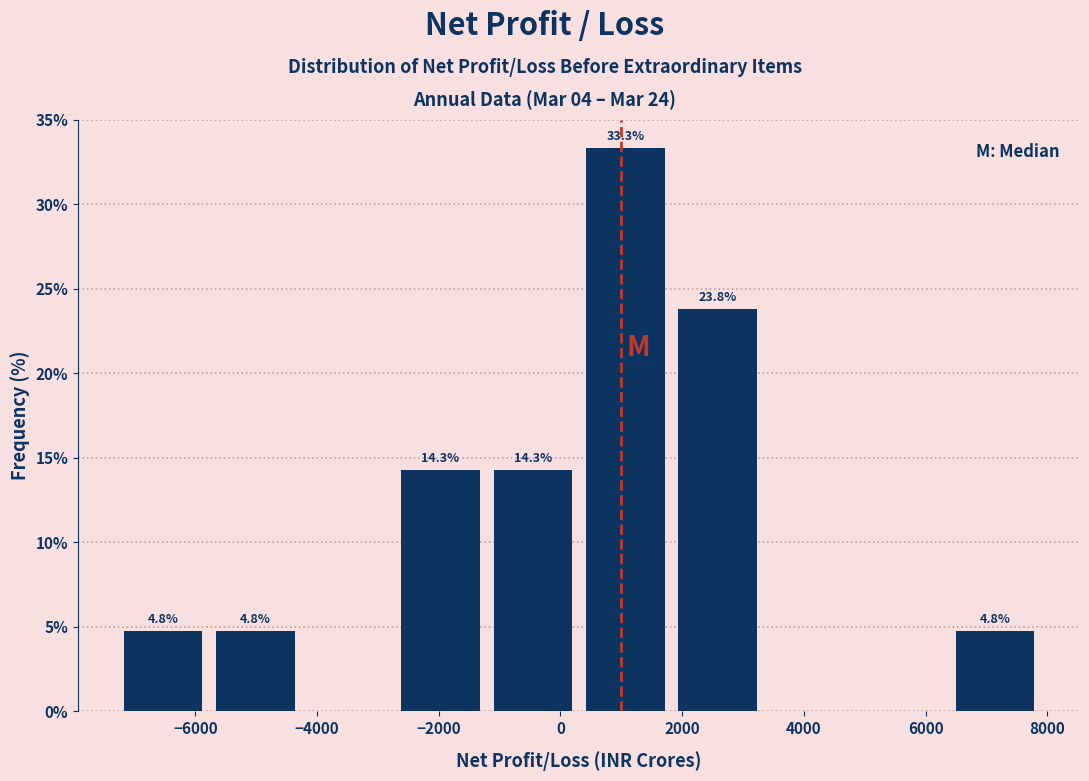

Which range on the x-axis has the tallest bar?

400 to 1800